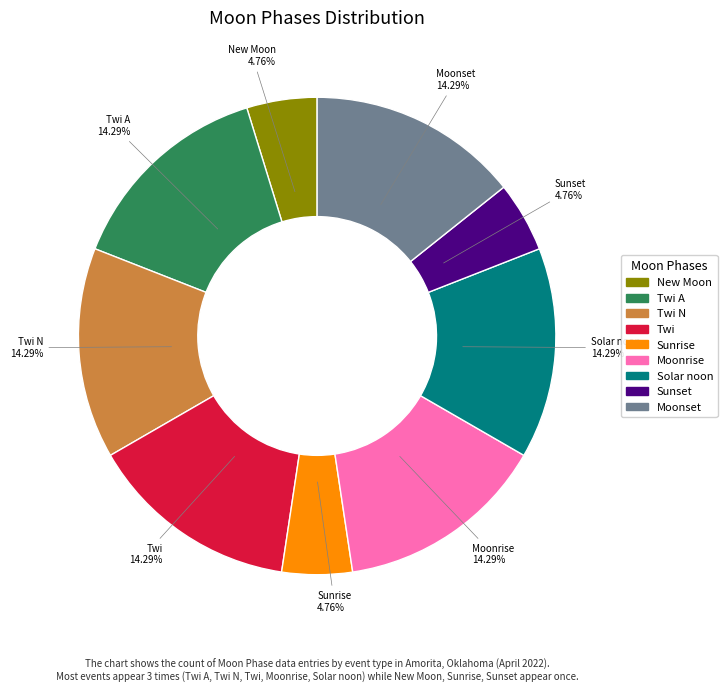

Does Twi represent more than half of the total?

No